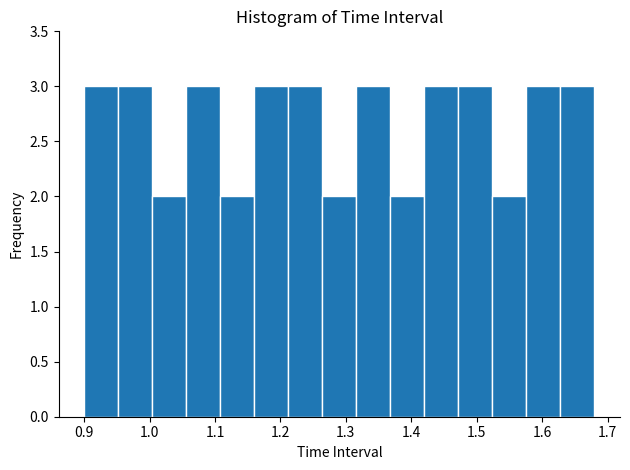

Reading left to right, transcribe this chart: for each bar, give the range it covers on the x-axis and its height. Neither the bar edges nor the heights are printed on the chart, so give them approximately, as read against the axes.

0.900 to 0.952: 3
0.952 to 1.004: 3
1.004 to 1.056: 2
1.056 to 1.108: 3
1.108 to 1.160: 2
1.160 to 1.212: 3
1.212 to 1.264: 3
1.264 to 1.316: 2
1.316 to 1.368: 3
1.368 to 1.420: 2
1.420 to 1.472: 3
1.472 to 1.524: 3
1.524 to 1.576: 2
1.576 to 1.628: 3
1.628 to 1.680: 3